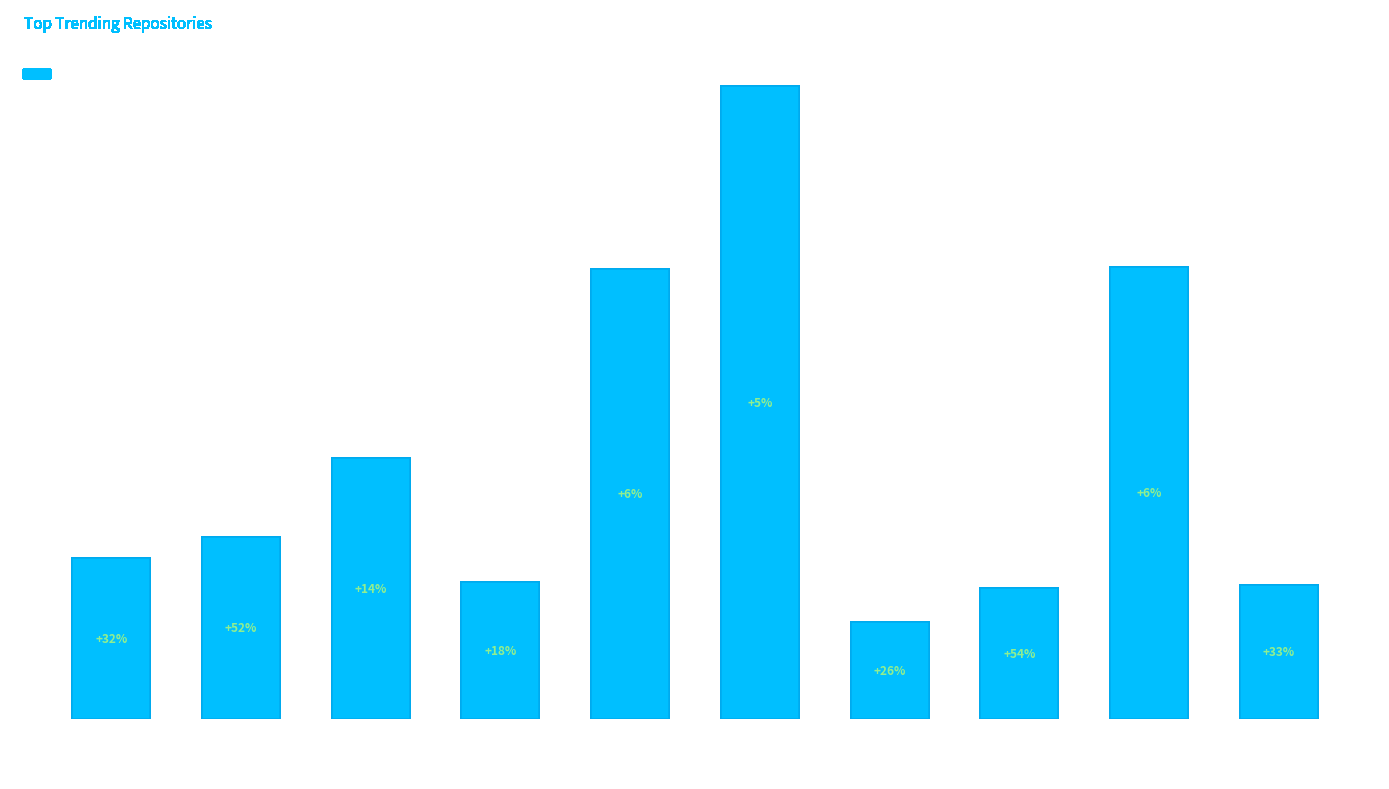

What is the sum of all values?

136445